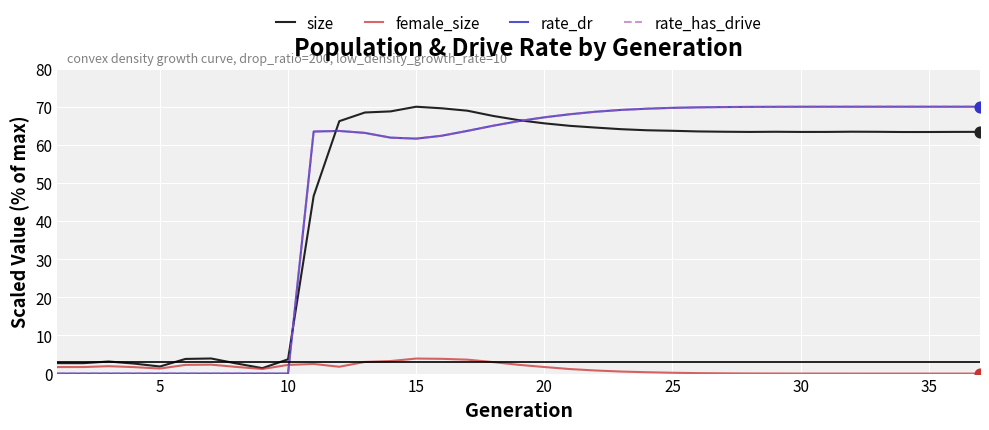

Is this an area chart (filled region under the line)?

No